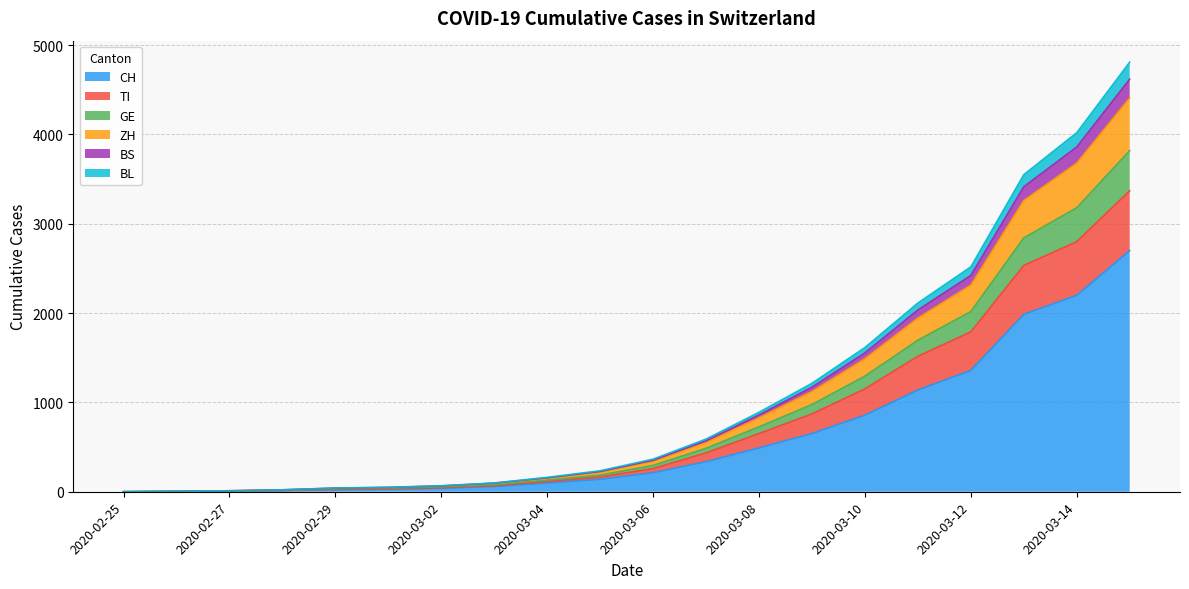

Does the chart have visible grid lines?

Yes